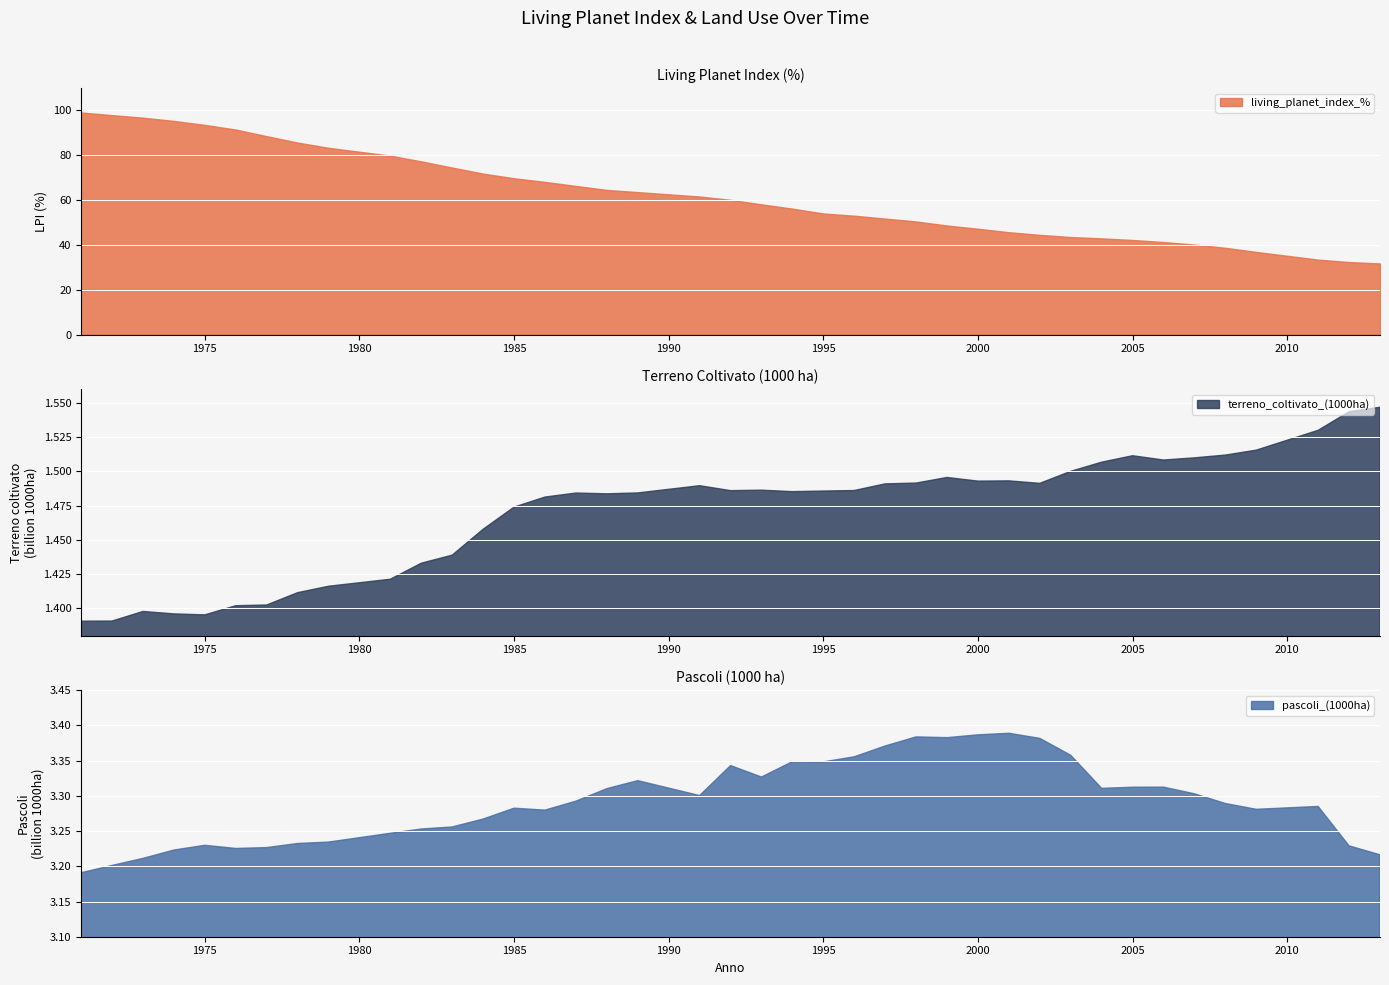

What is the average value of the terreno_coltivato_(1000ha) series?

1470406996.9